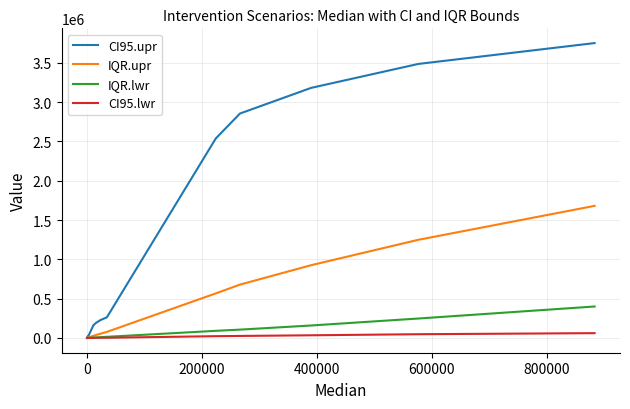

Which series has the widest spread of values?

CI95.upr